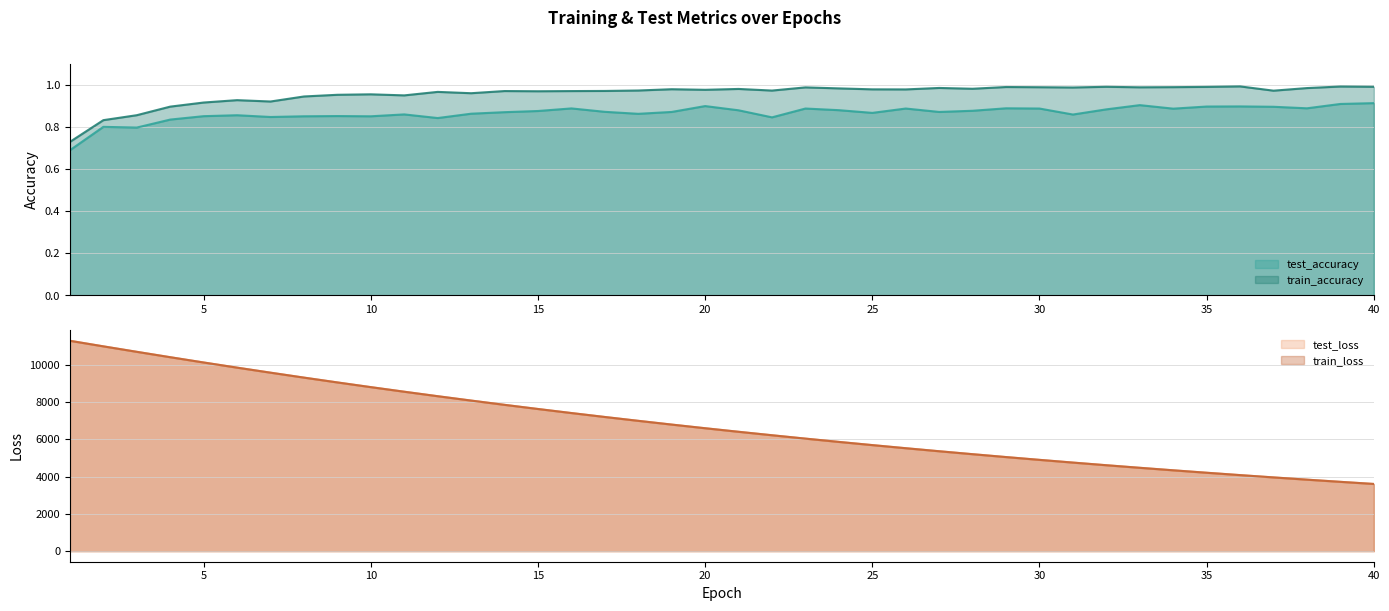

What is the greatest value displayed?

11295.6